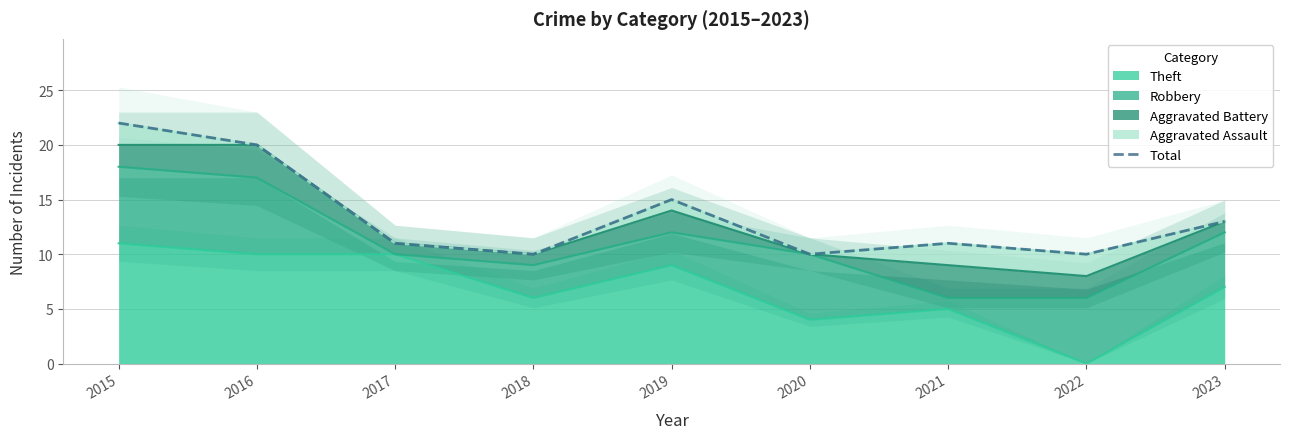

Rank the categories by value from highest to lowest.

2015, 2016, 2019, 2023, 2017, 2021, 2018, 2020, 2022